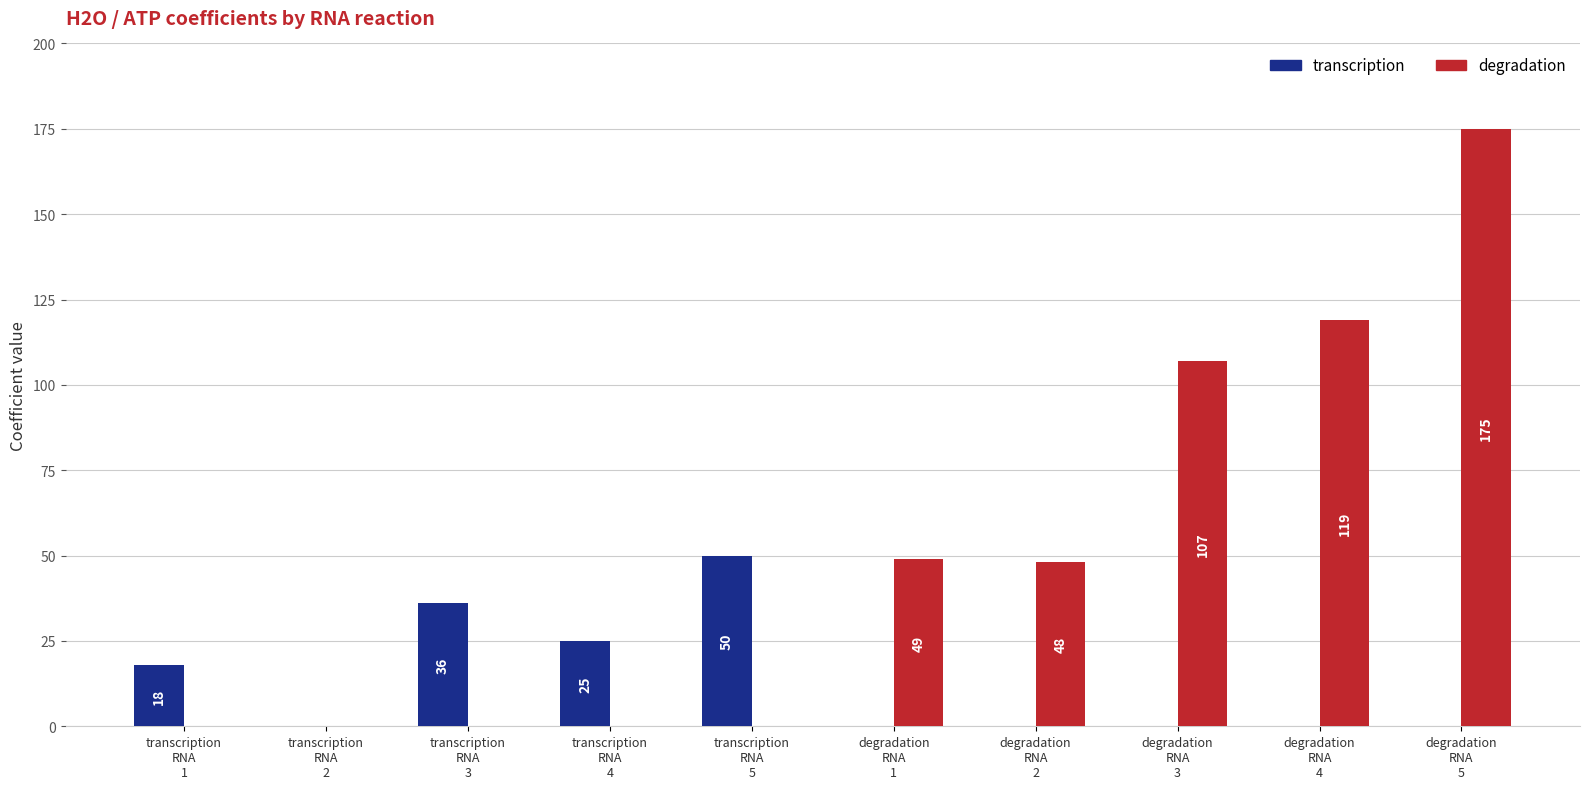

Is it true that transcription equals 7 at transcription
RNA
1?

False